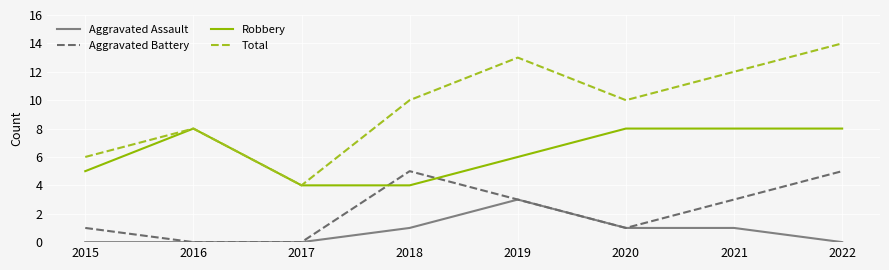

Rank the series by their average value, from highest to lowest.

Total, Robbery, Aggravated Battery, Aggravated Assault